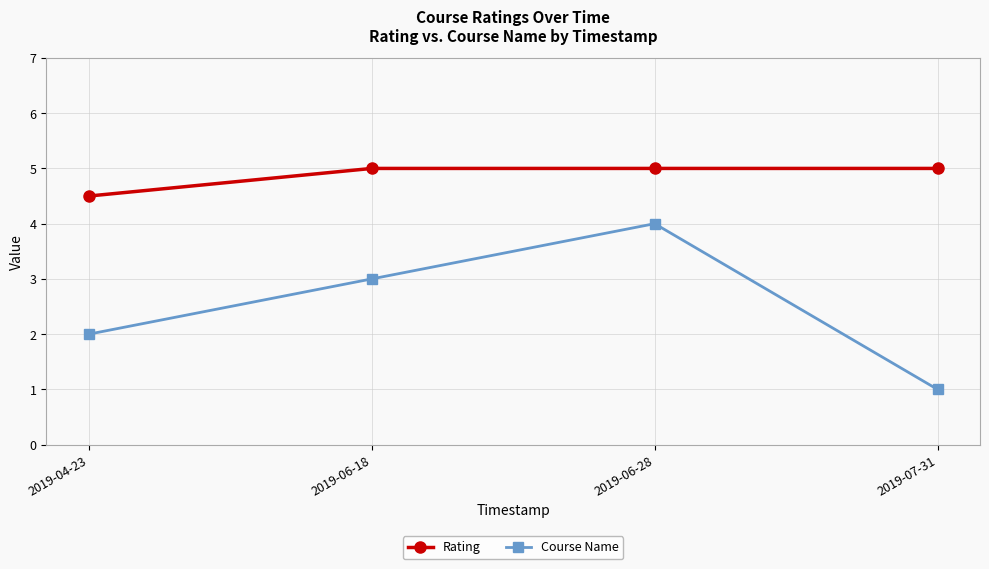

Is this an area chart (filled region under the line)?

No